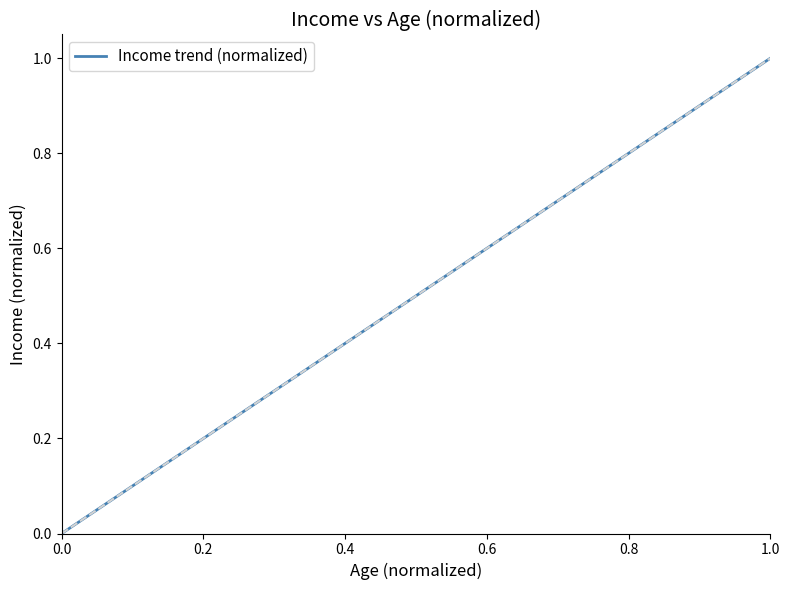

What is the difference between the maximum and minimum values?

1.0